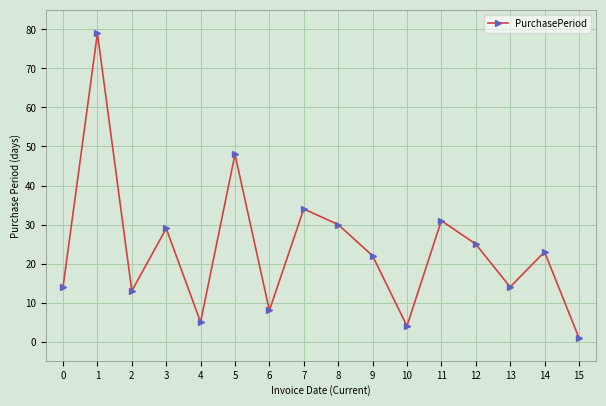

What is the average value?

24